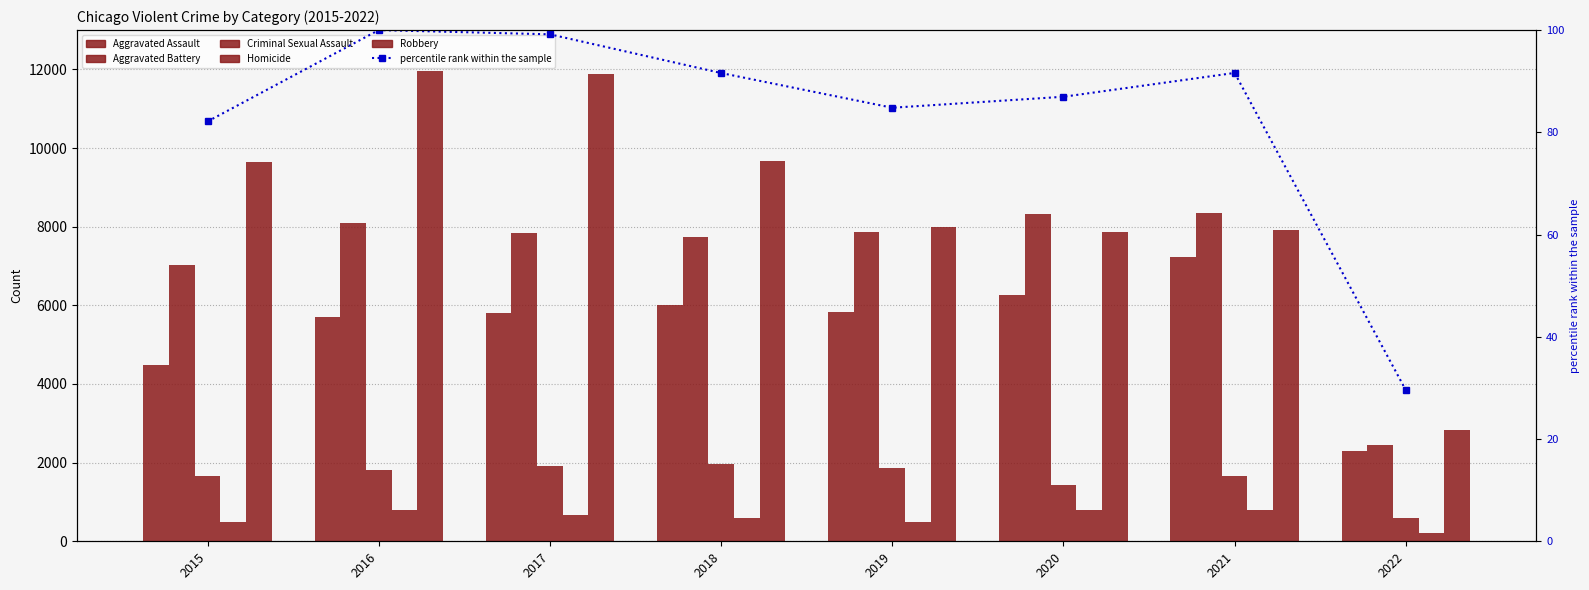

What is the sum of all Aggravated Battery values?

57657.0